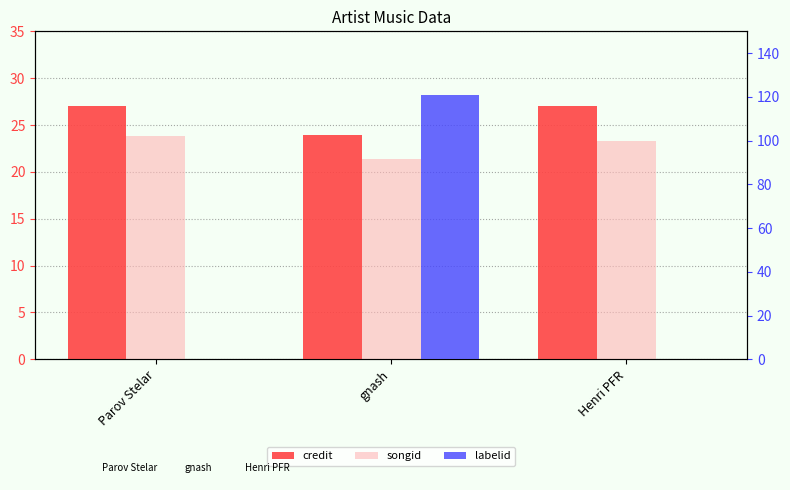

Between gnash and Parov Stelar, which is larger?

Parov Stelar